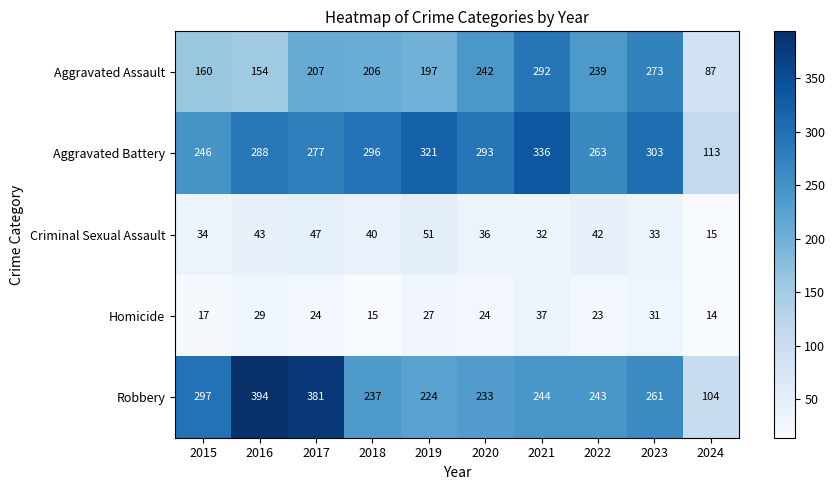

At which label is Aggravated Battery closest to 224?

2015